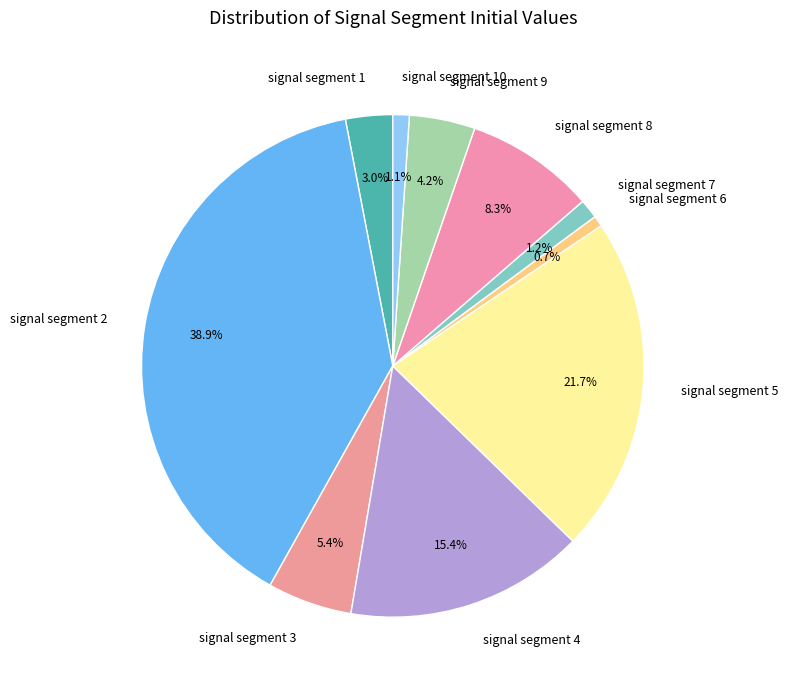

What is the total percentage of signal segment 10 and signal segment 3?

6.5%